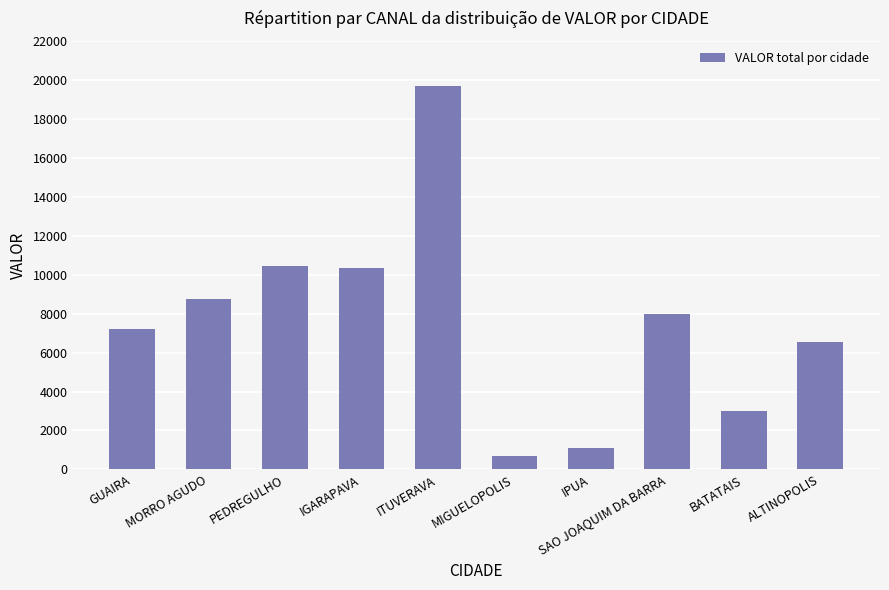

Read the value at IGARAPAVA.

10331.9